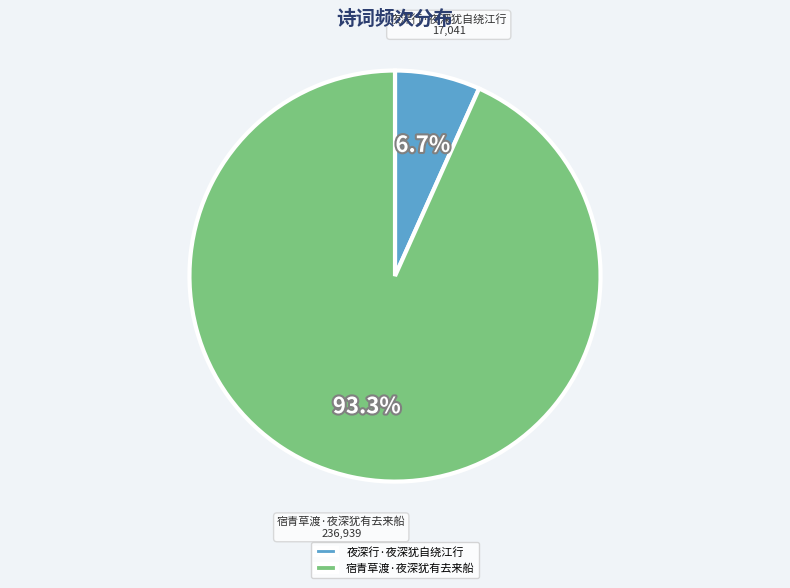

How many slices are in this pie chart?

2